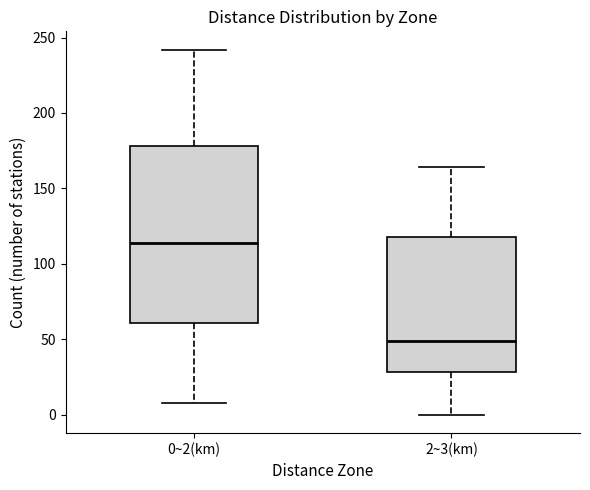

Reading left to right, transcribe this box plot: for each box, give where its median line is, the range the box spans, and where its two whiskers end, as read against the y-axis. The values are not printed on the chart, so give them approximately, as read against the axis.

0~2(km): median 115, box 60 to 180, whiskers 10 to 240
2~3(km): median 50, box 30 to 120, whiskers 0 to 165